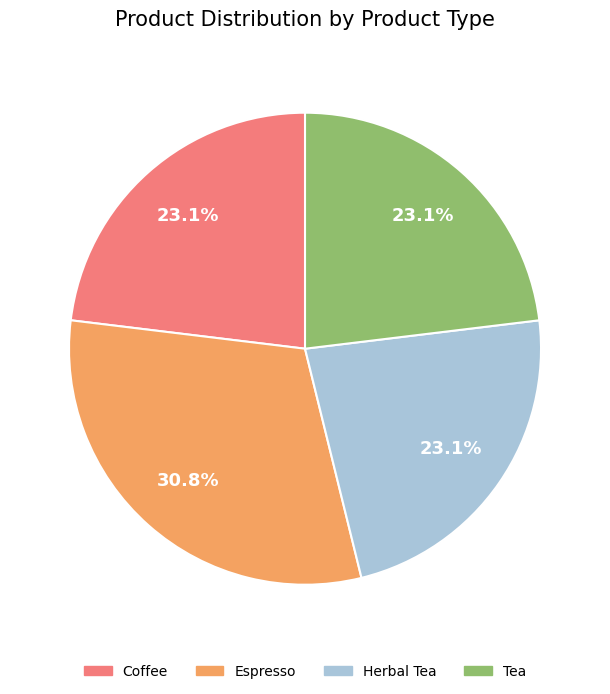

What is the largest slice in the pie chart?

Espresso